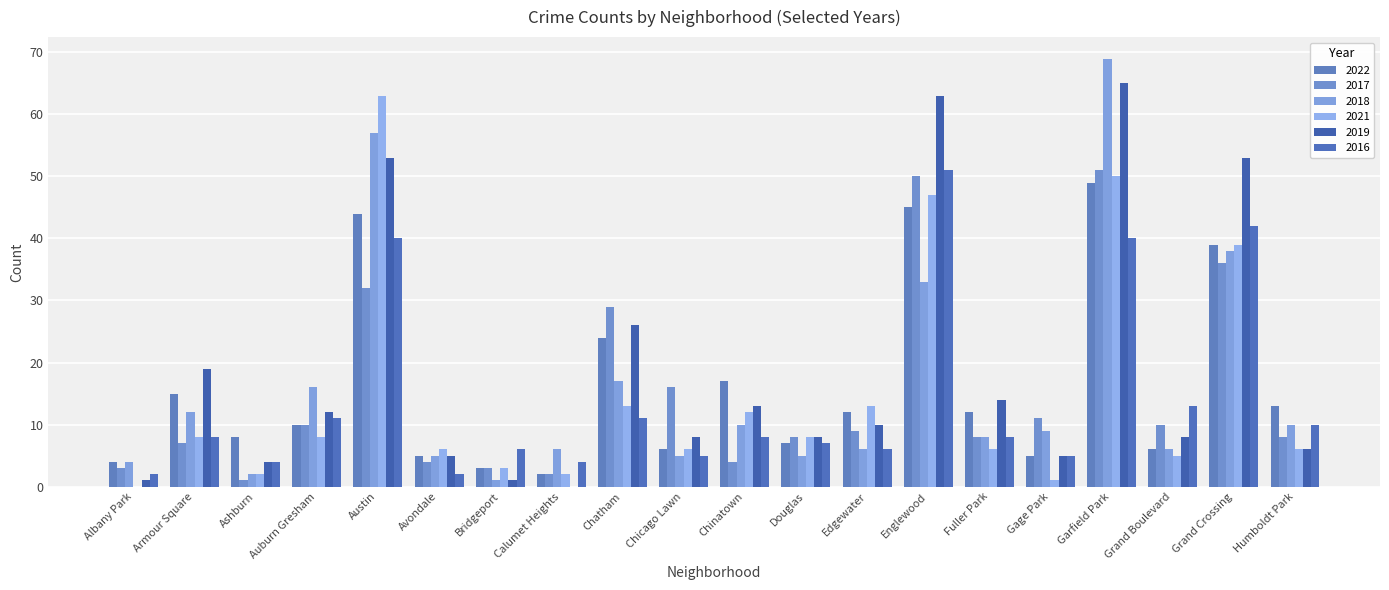

Which series has the largest range (max minus min)?

2018